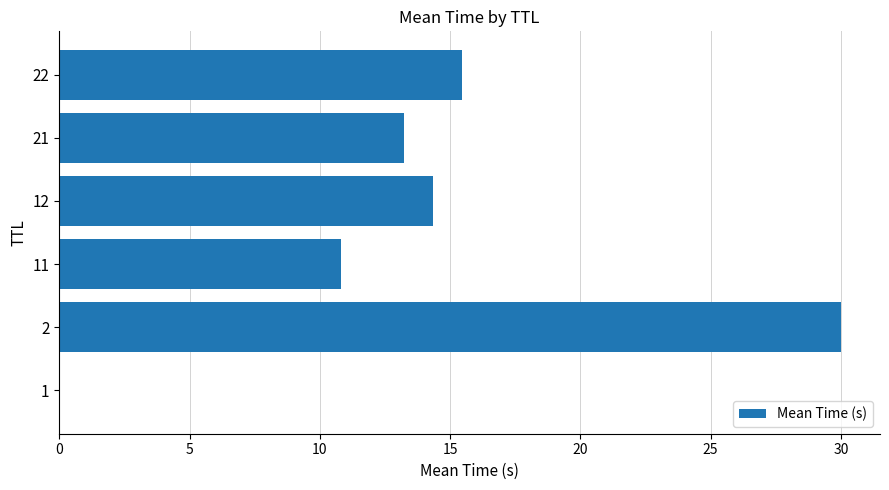

What is the ratio of the value at 22 to the value at 2?

0.5